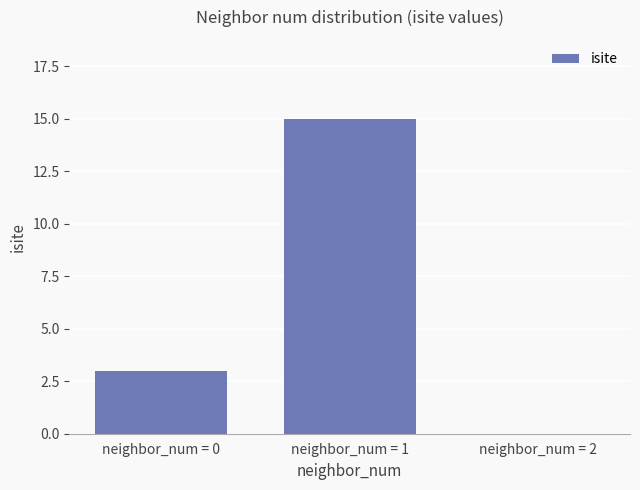

What is the sum of all values?

18